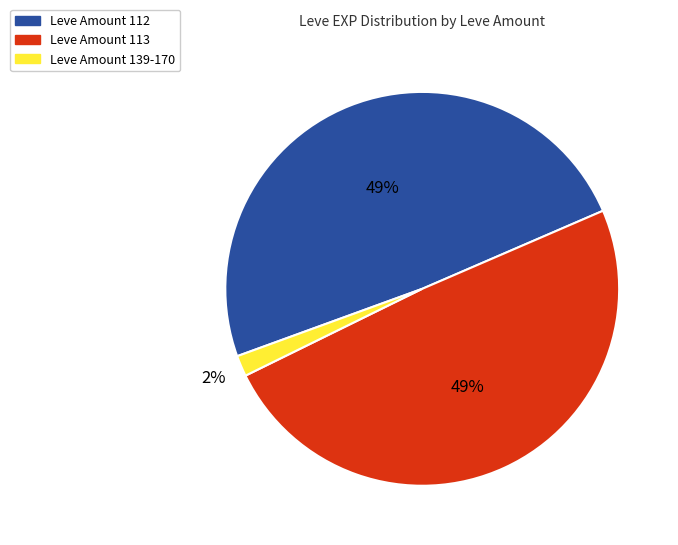

To the nearest percent, what is the average slice percentage?

33%